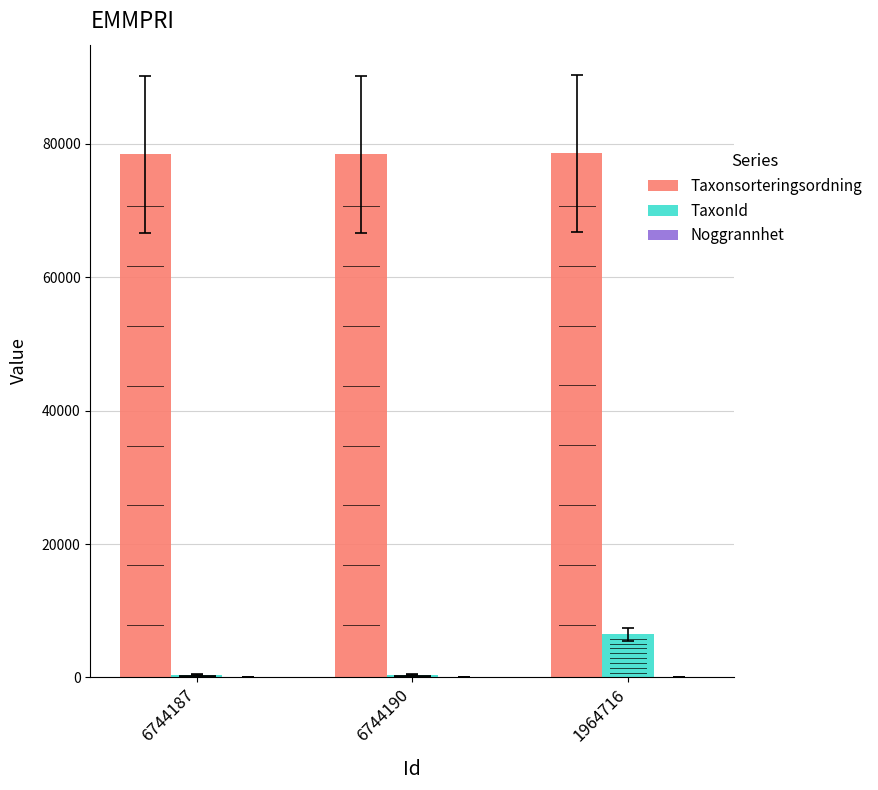

What is the greatest value displayed?

78569